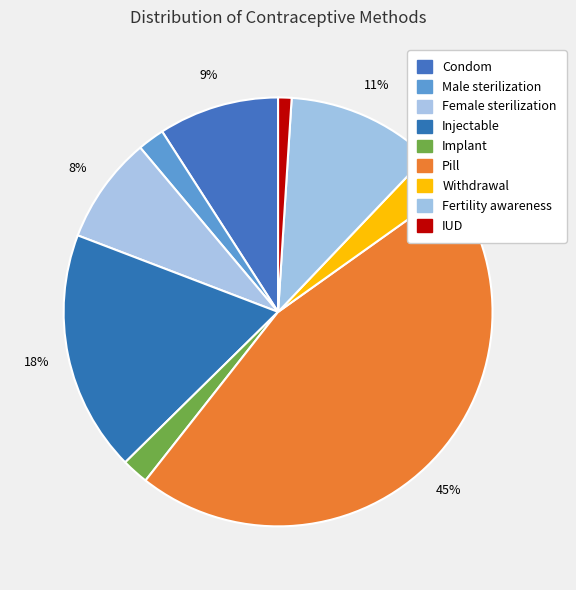

Is it true that Condom is 9% of the pie?

True